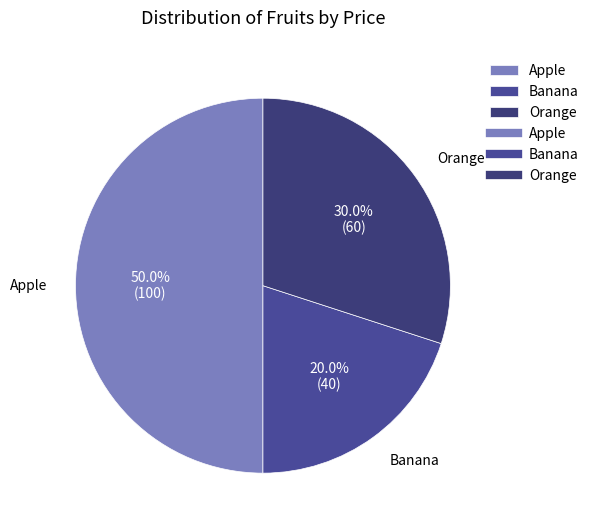

To the nearest percent, what portion does Banana represent?

20%